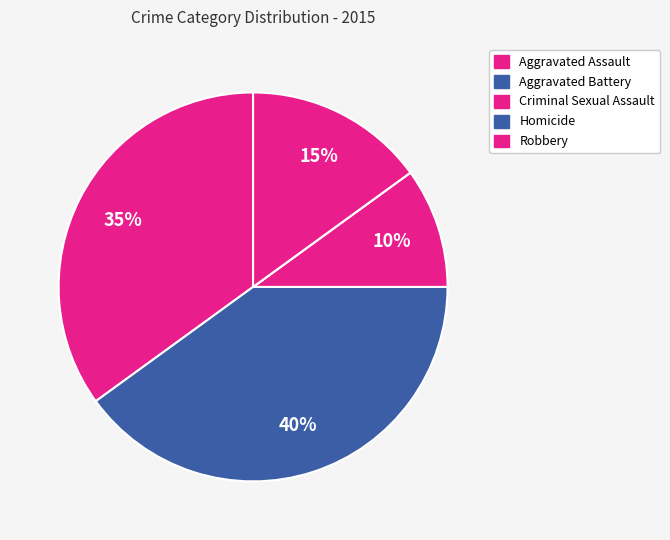

To the nearest percent, what percentage of the pie is Aggravated Battery?

40%